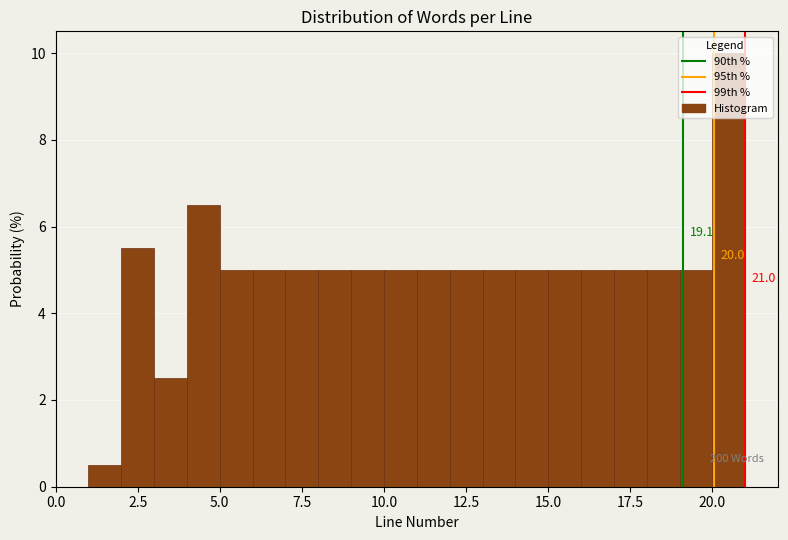

Read against the x-axis, roughly where is the centre of the tallest bar?

20.5